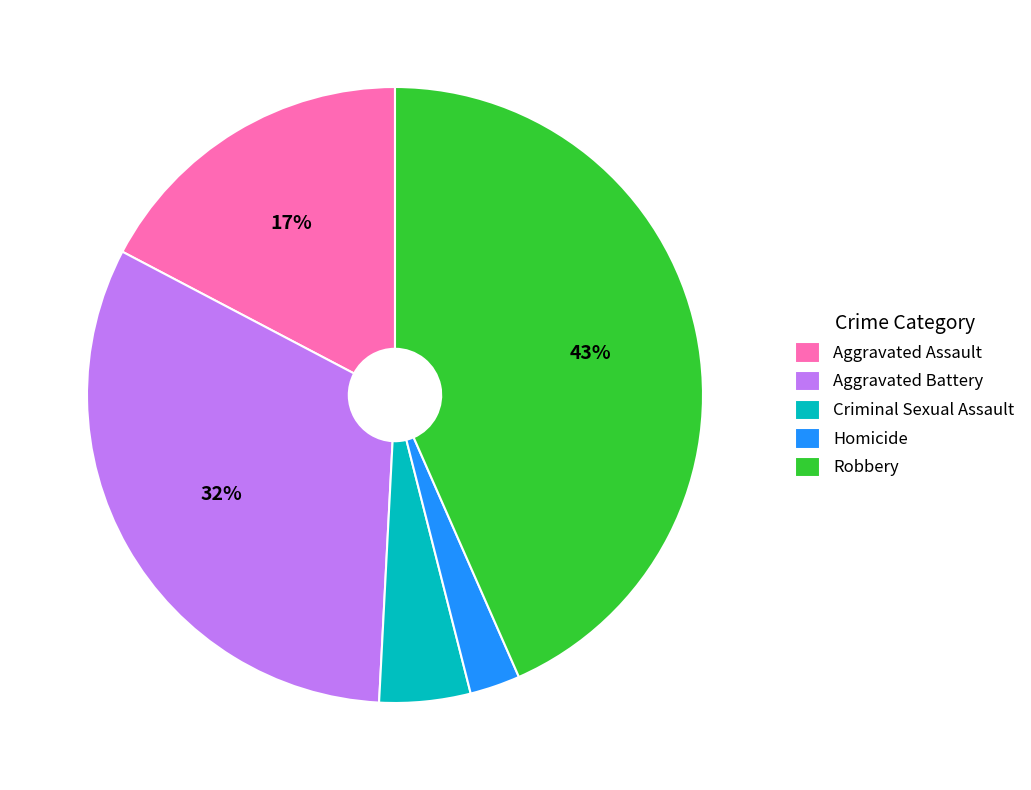

What percentage is the Aggravated Assault slice, to the nearest percent?

17%